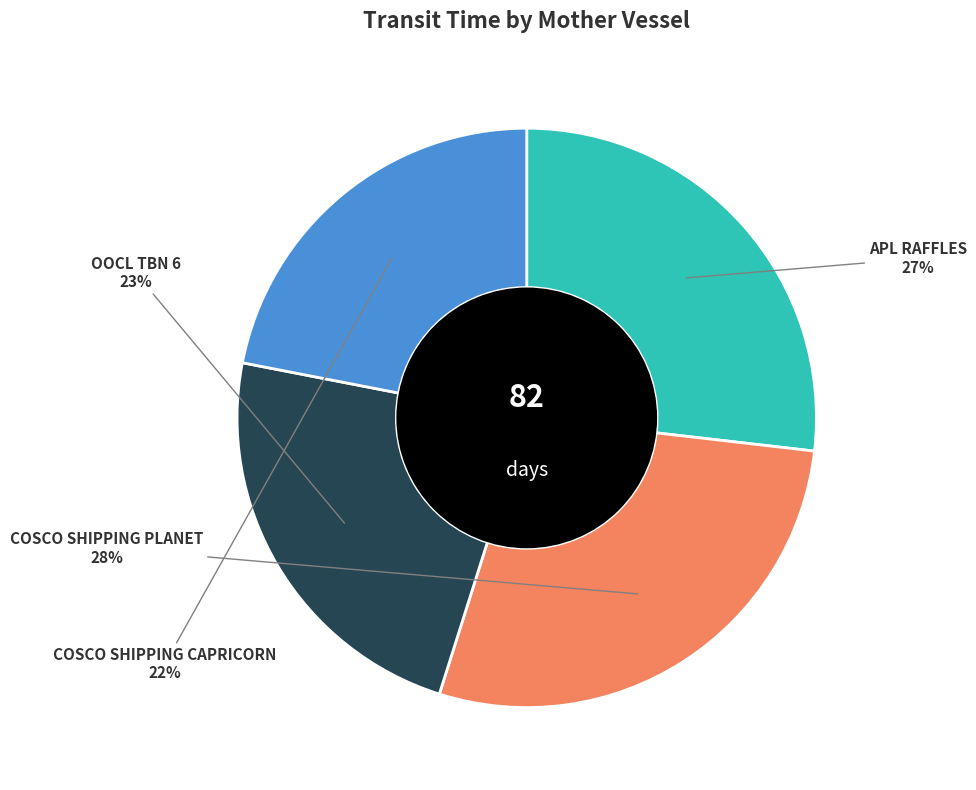

How many slices are in this pie chart?

4